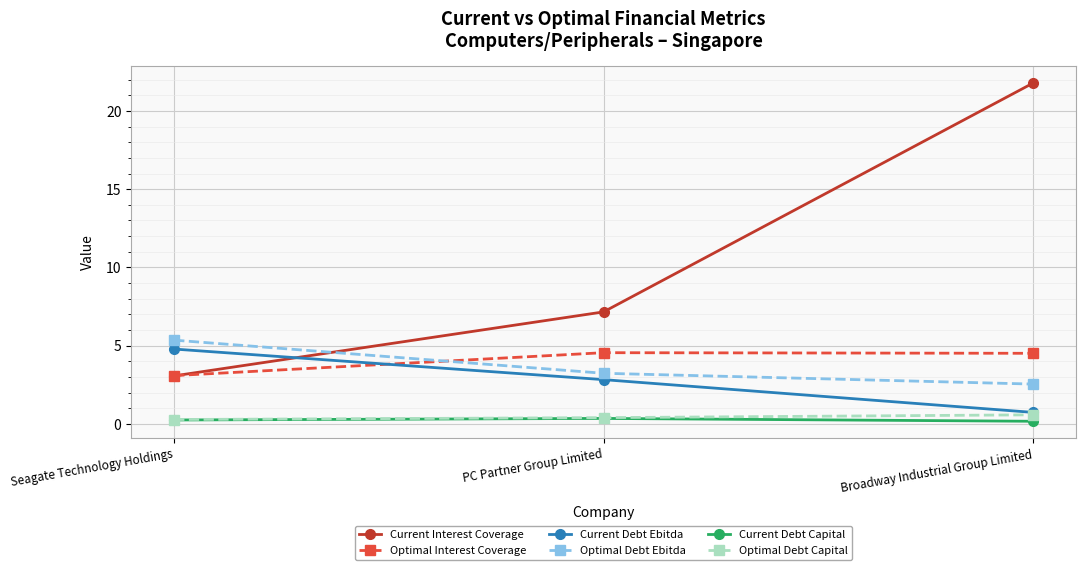

What is the average value of the Current Interest Coverage series?

10.7